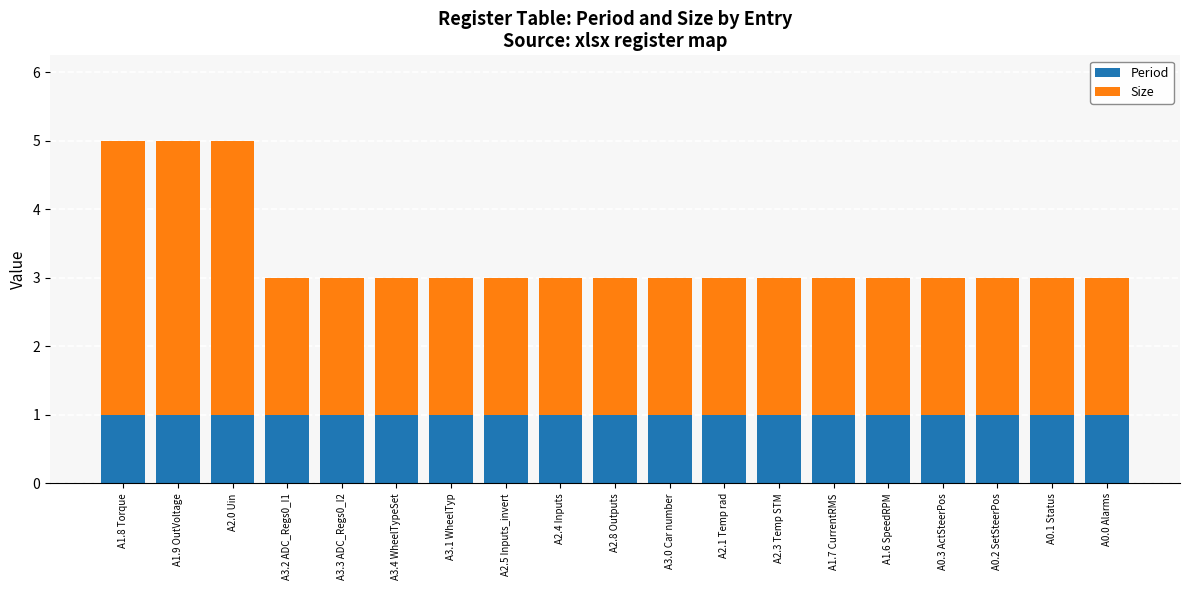

What is the total value across all series at A2.5 Inputs_invert?

3